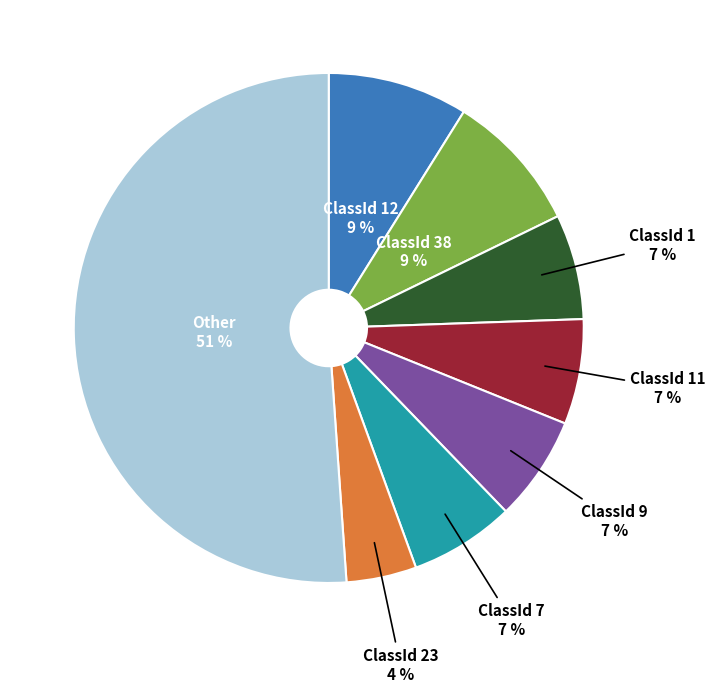

Is the sum of ClassId 1 and ClassId 23 greater than half?

No